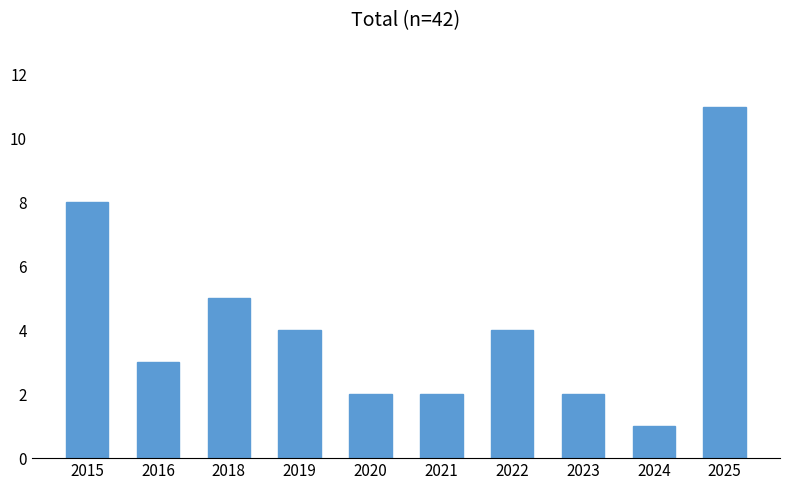

Which category has the lowest value across all series?

2024